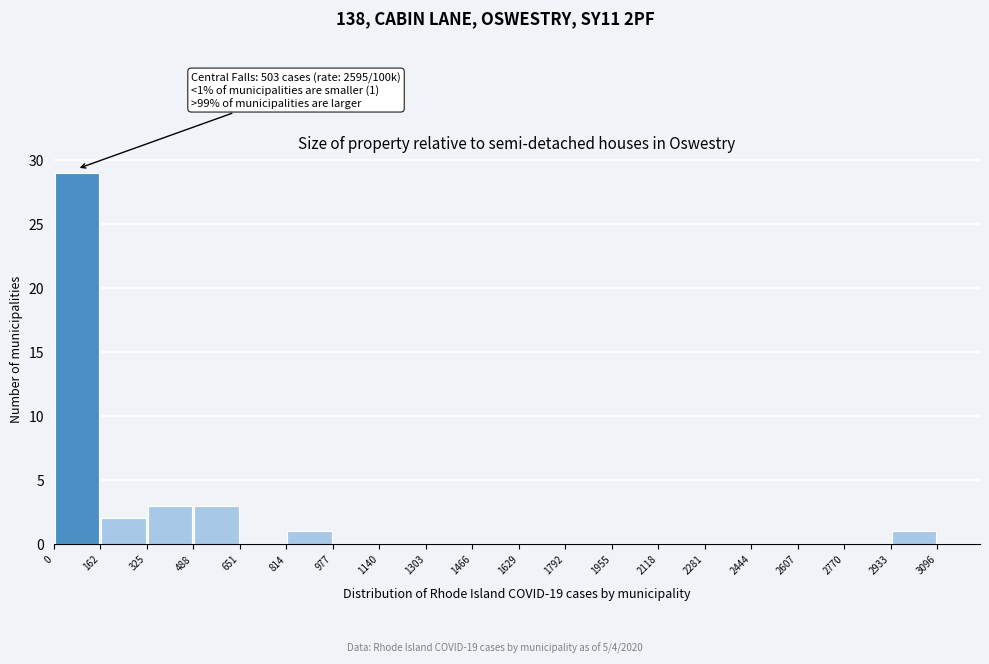

Which range on the x-axis has the tallest bar?

0 to 162